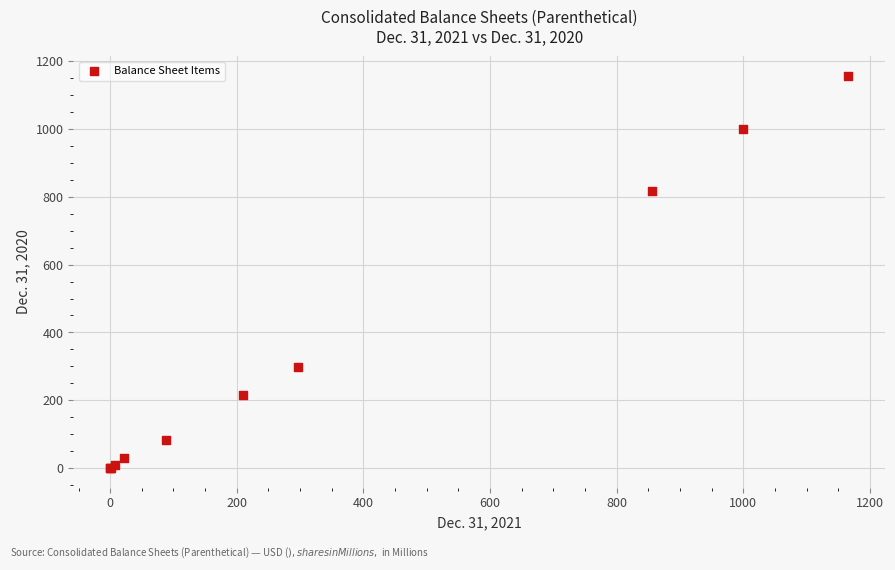

What Y value in the scatter plot is closest to 578?

817.2